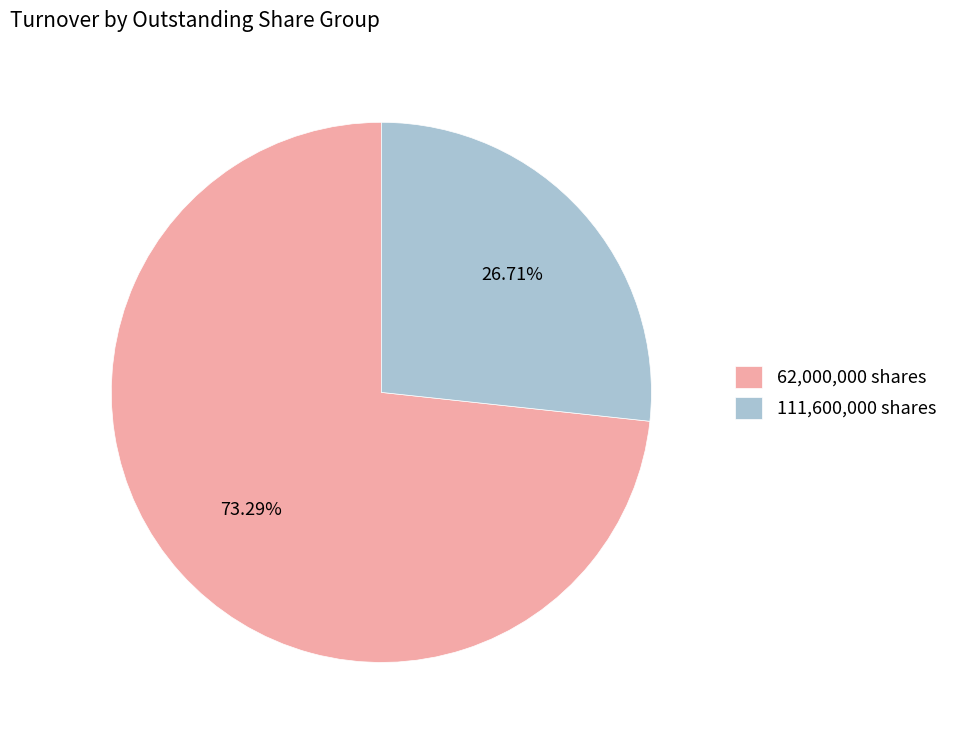

Rank the categories by value from highest to lowest.

62,000,000 shares, 111,600,000 shares